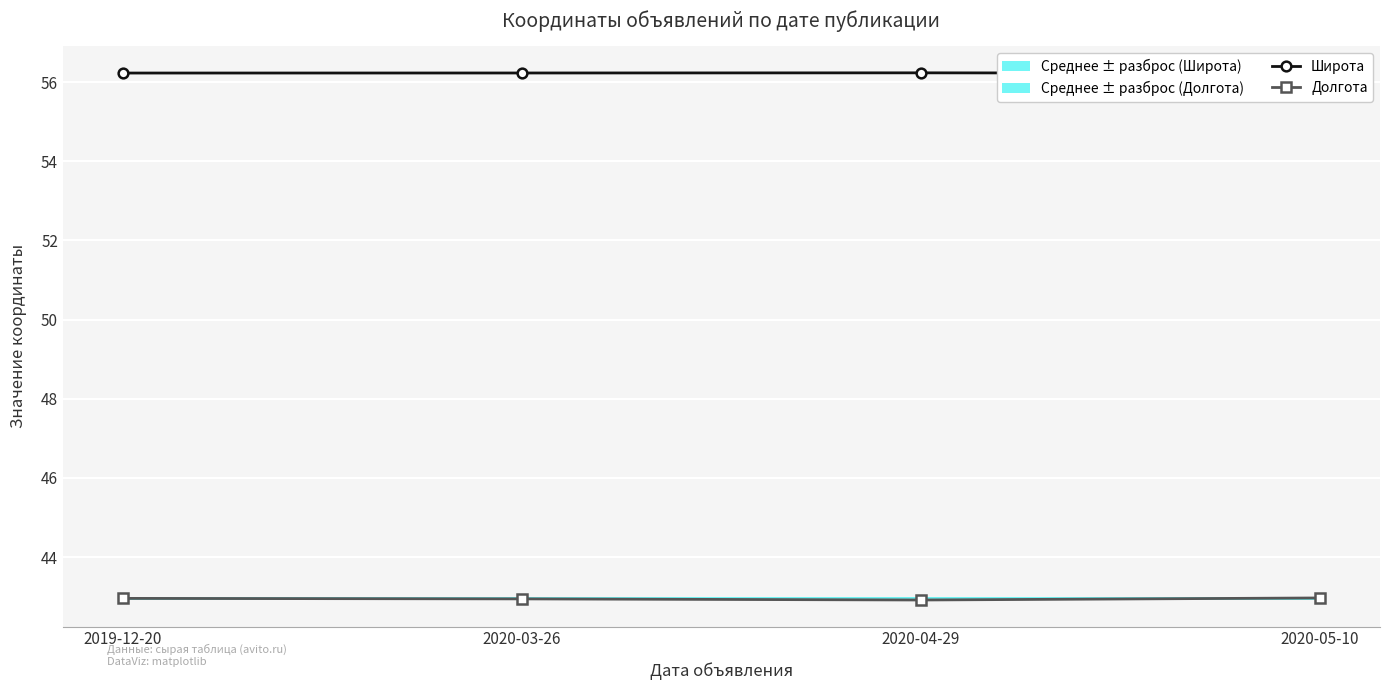

What is the label of the 1st point from the right?

2020-05-10